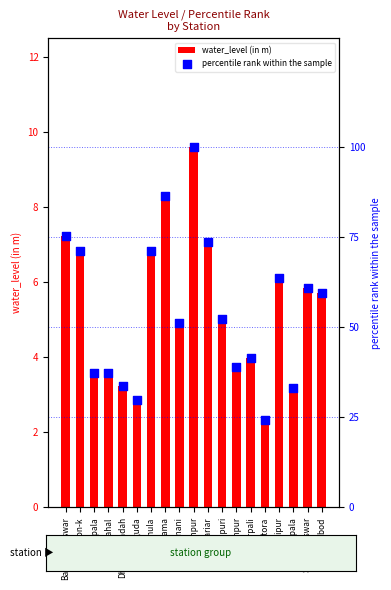

Which series reaches the minimum Y coordinate?

water_level (in m)